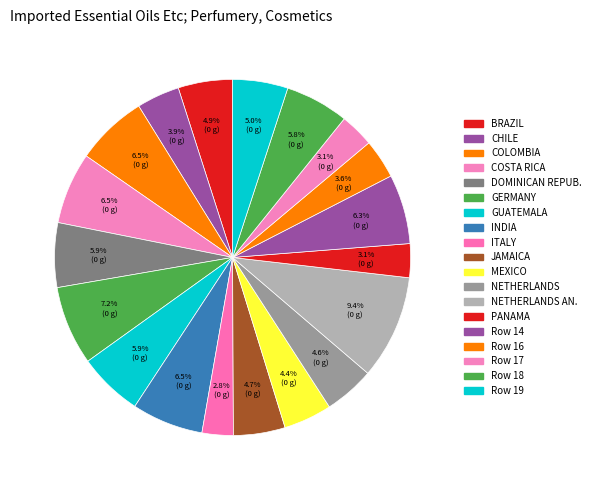

How many segments does this pie chart have?

19